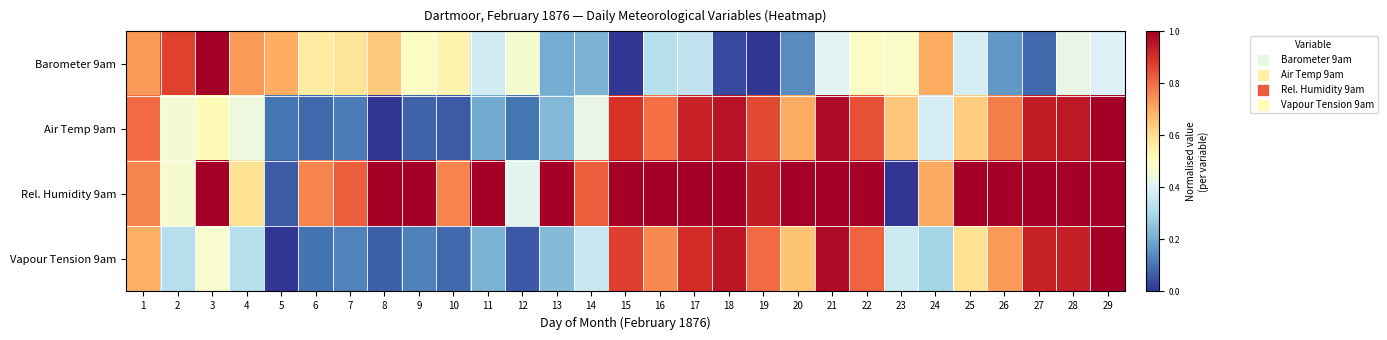

Reading right to left, extract all data points from this chart.

Barometer 9am: 29=0.4	28=0.4	27=0.1	26=0.2	25=0.4	24=0.7	23=0.5	22=0.5	21=0.4	20=0.1	19=0.0	18=0.0	17=0.3	16=0.3	15=0.0	14=0.2	13=0.2	12=0.5	11=0.4	10=0.5	9=0.5	8=0.6	7=0.6	6=0.6	5=0.7	4=0.7	3=1.0	2=0.9	1=0.7
Air Temp 9am: 29=1.0	28=0.9	27=0.9	26=0.8	25=0.6	24=0.4	23=0.6	22=0.8	21=1.0	20=0.7	19=0.9	18=1.0	17=0.9	16=0.8	15=0.9	14=0.4	13=0.2	12=0.1	11=0.2	10=0.1	9=0.1	8=0.0	7=0.1	6=0.1	5=0.1	4=0.4	3=0.5	2=0.5	1=0.8
Rel. Humidity 9am: 29=1.0	28=1.0	27=1.0	26=1.0	25=1.0	24=0.7	23=0.0	22=1.0	21=1.0	20=1.0	19=0.9	18=1.0	17=1.0	16=1.0	15=1.0	14=0.8	13=1.0	12=0.4	11=1.0	10=0.8	9=1.0	8=1.0	7=0.8	6=0.8	5=0.1	4=0.6	3=1.0	2=0.5	1=0.8
Vapour Tension 9am: 29=1.0	28=0.9	27=0.9	26=0.7	25=0.6	24=0.3	23=0.4	22=0.8	21=1.0	20=0.7	19=0.8	18=1.0	17=0.9	16=0.8	15=0.9	14=0.4	13=0.2	12=0.1	11=0.2	10=0.1	9=0.1	8=0.1	7=0.1	6=0.1	5=0.0	4=0.3	3=0.5	2=0.3	1=0.7